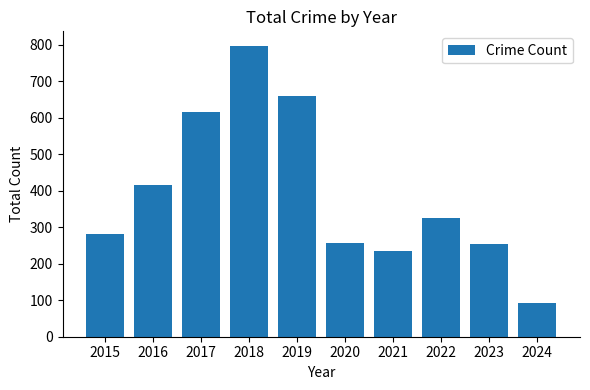

What is the greatest value displayed?

797